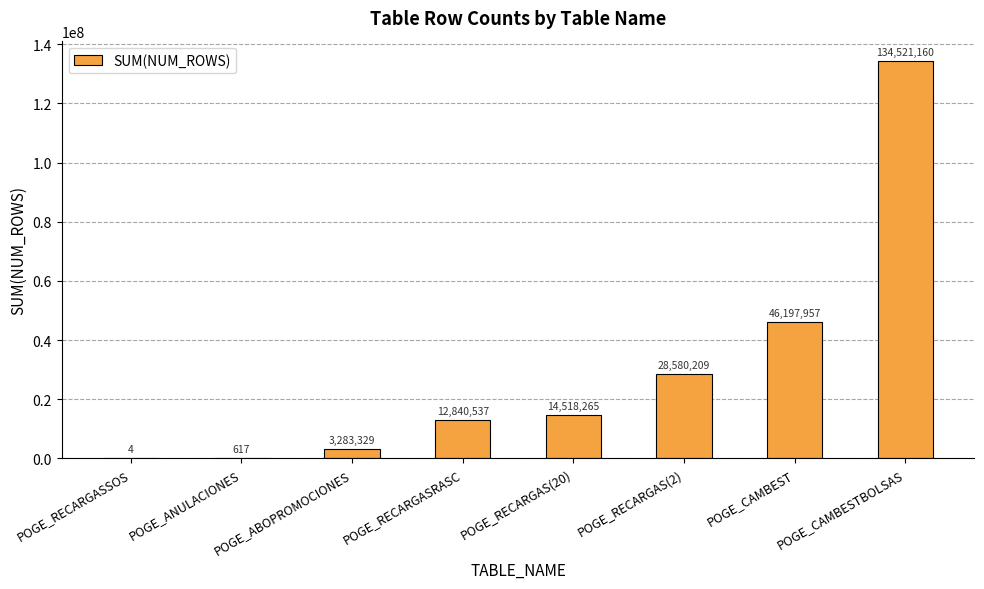

How many categories are shown in the chart?

8